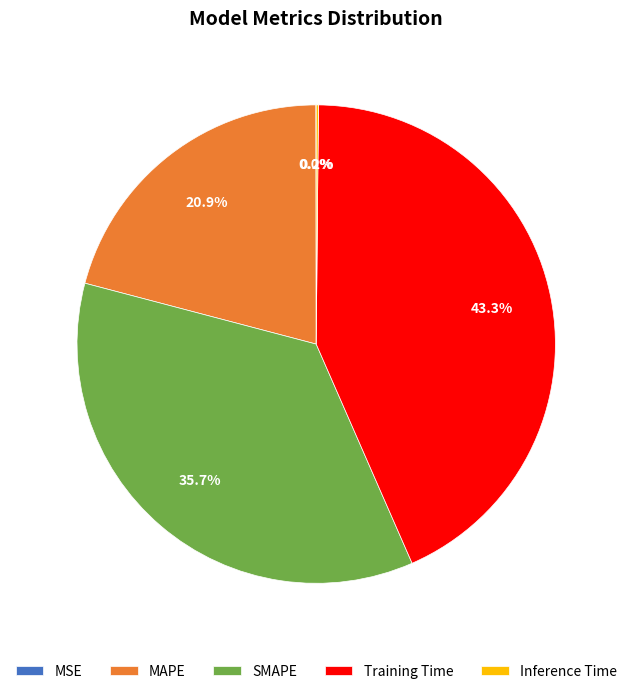

Is there any slice that represents more than half of the pie?

No